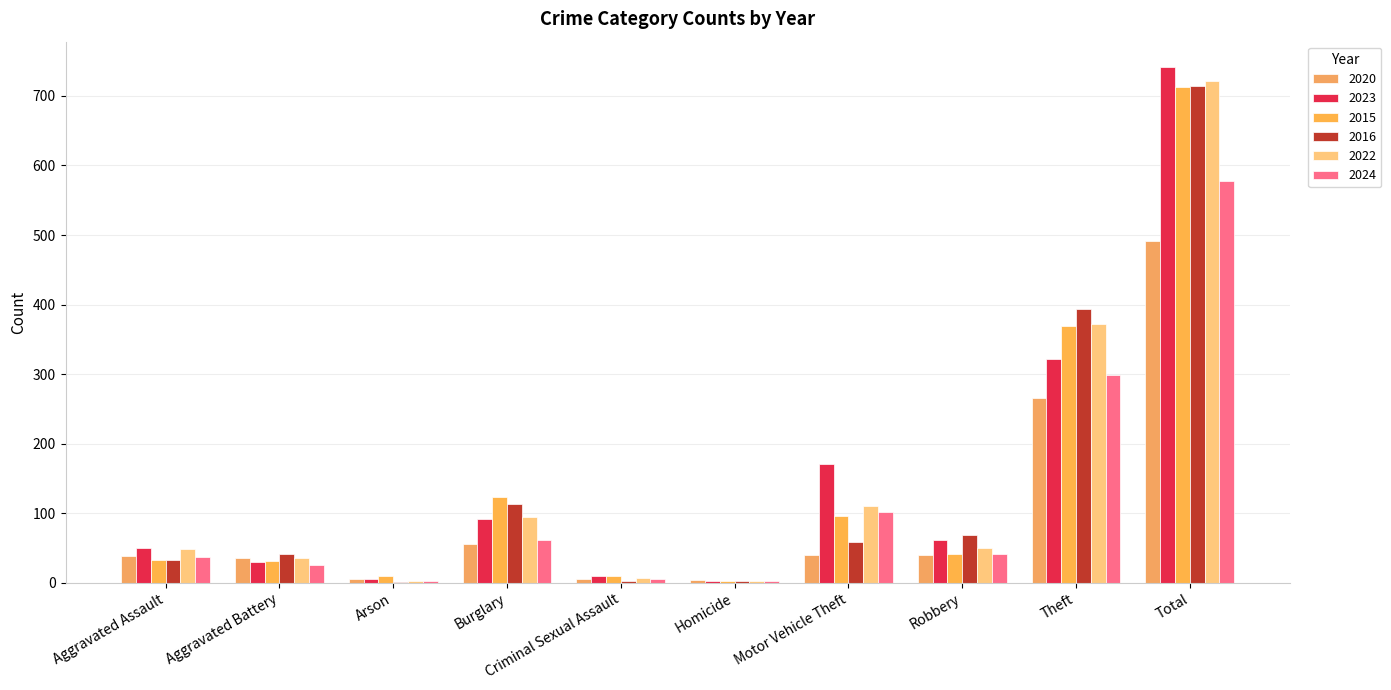

Reading left to right, extract all data points from this chart.

2020: 39	35	6	55	6	4	40	40	266	491
2023: 50	30	5	91	9	3	171	61	321	741
2015: 32	31	9	123	9	3	96	41	369	713
2016: 32	41	1	113	3	2	59	69	394	714
2022: 48	36	2	95	7	2	110	50	372	722
2024: 37	26	3	62	6	3	102	41	298	578